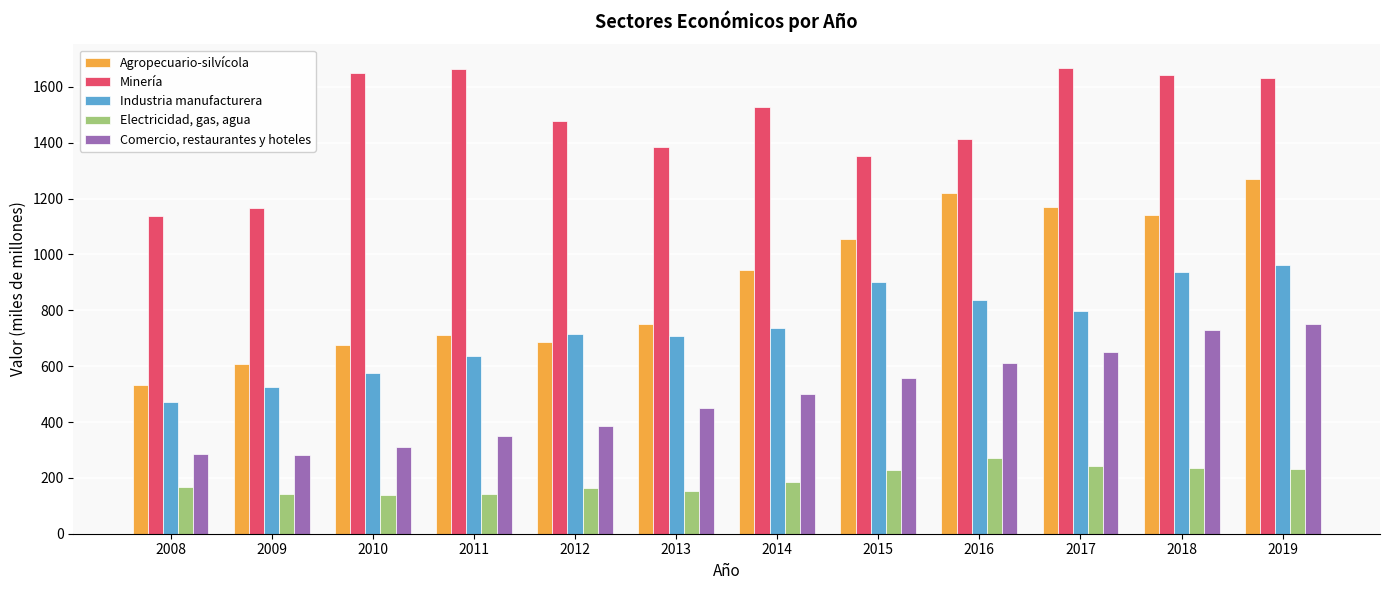

What is the difference between the Comercio, restaurantes y hoteles values at 2017 and 2009?

368